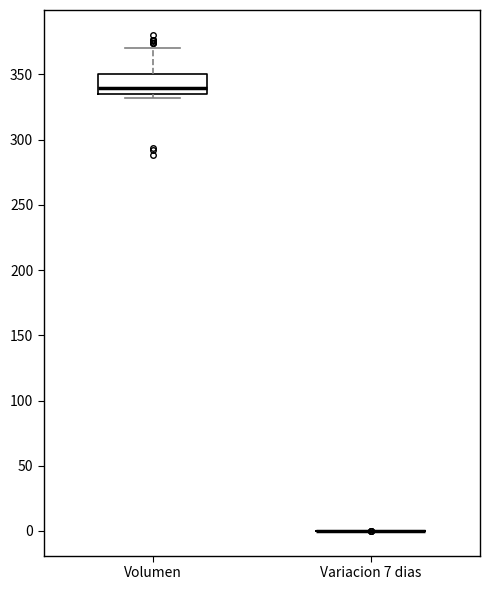

Reading left to right, read every box against the y-axis: the position of its median line, the range the box covers, and the ends of its whiskers. The values are not printed on the chart, so give them approximately, as read against the axis.

Volumen: median 340, box 335 to 350, whiskers 330 to 370
Variacion 7 dias: box collapsed to a line at 0, whiskers 0 to 0